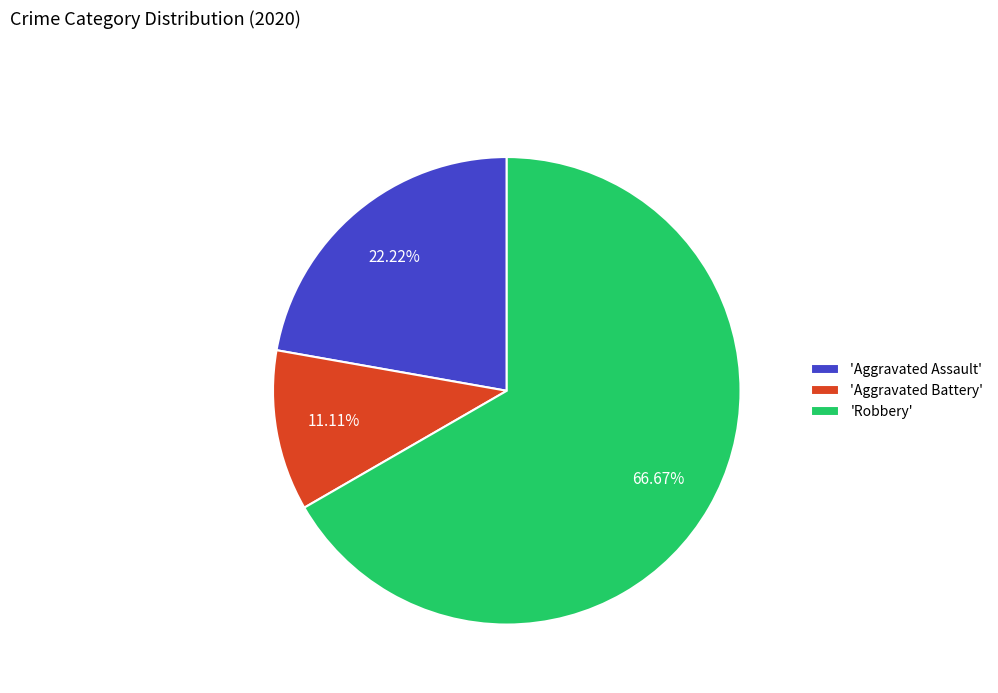

Which slice is the largest?

'Robbery'